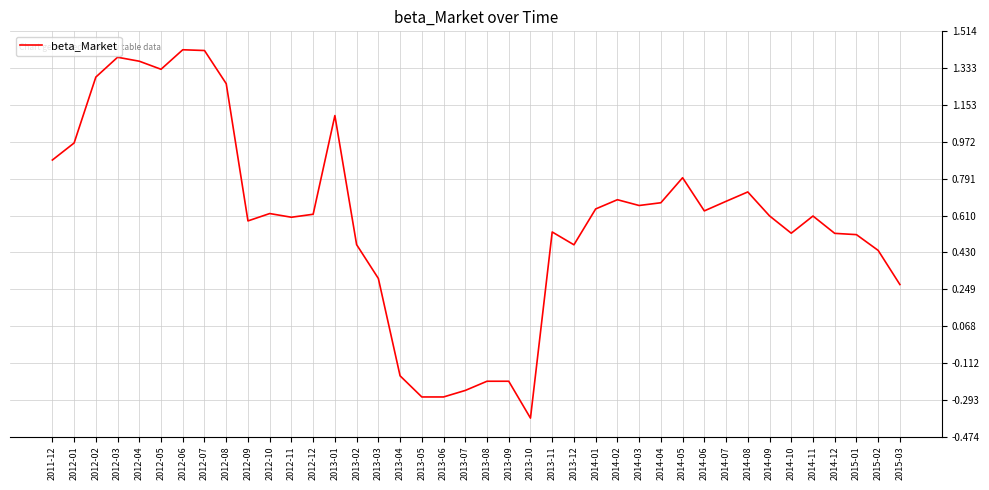

At which category does the chart reach its minimum across all series?

2013-10